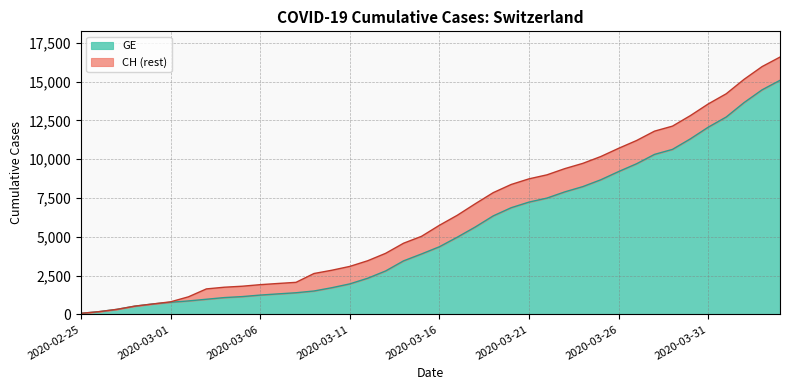

Reading left to right, list all the values displayed in this chart.

GE: 2020-02-25=72	2020-02-26=178	2020-02-27=326	2020-02-28=533	2020-02-29=673	2020-03-01=782	2020-03-02=870	2020-03-03=978	2020-03-04=1085	2020-03-05=1149	2020-03-06=1246	2020-03-07=1323	2020-03-08=1396	2020-03-09=1509	2020-03-10=1721	2020-03-11=1967	2020-03-12=2332	2020-03-13=2800	2020-03-14=3450	2020-03-15=3894	2020-03-16=4359	2020-03-17=4976	2020-03-18=5631	2020-03-19=6345	2020-03-20=6871	2020-03-21=7236	2020-03-22=7493	2020-03-23=7895	2020-03-24=8232	2020-03-25=8671	2020-03-26=9203	2020-03-27=9704	2020-03-28=10307	2020-03-29=10629	2020-03-30=11307	2020-03-31=12061	2020-04-01=12714	2020-04-02=13647	2020-04-03=14464	2020-04-04=15077
CH: 2020-02-25=72	2020-02-26=178	2020-02-27=326	2020-02-28=533	2020-02-29=673	2020-03-01=812	2020-03-02=1135	2020-03-03=1644	2020-03-04=1753	2020-03-05=1817	2020-03-06=1917	2020-03-07=1994	2020-03-08=2067	2020-03-09=2635	2020-03-10=2847	2020-03-11=3093	2020-03-12=3458	2020-03-13=3936	2020-03-14=4586	2020-03-15=5030	2020-03-16=5741	2020-03-17=6388	2020-03-18=7128	2020-03-19=7842	2020-03-20=8368	2020-03-21=8733	2020-03-22=8990	2020-03-23=9392	2020-03-24=9729	2020-03-25=10168	2020-03-26=10700	2020-03-27=11201	2020-03-28=11804	2020-03-29=12126	2020-03-30=12804	2020-03-31=13558	2020-04-01=14211	2020-04-02=15144	2020-04-03=15961	2020-04-04=16574